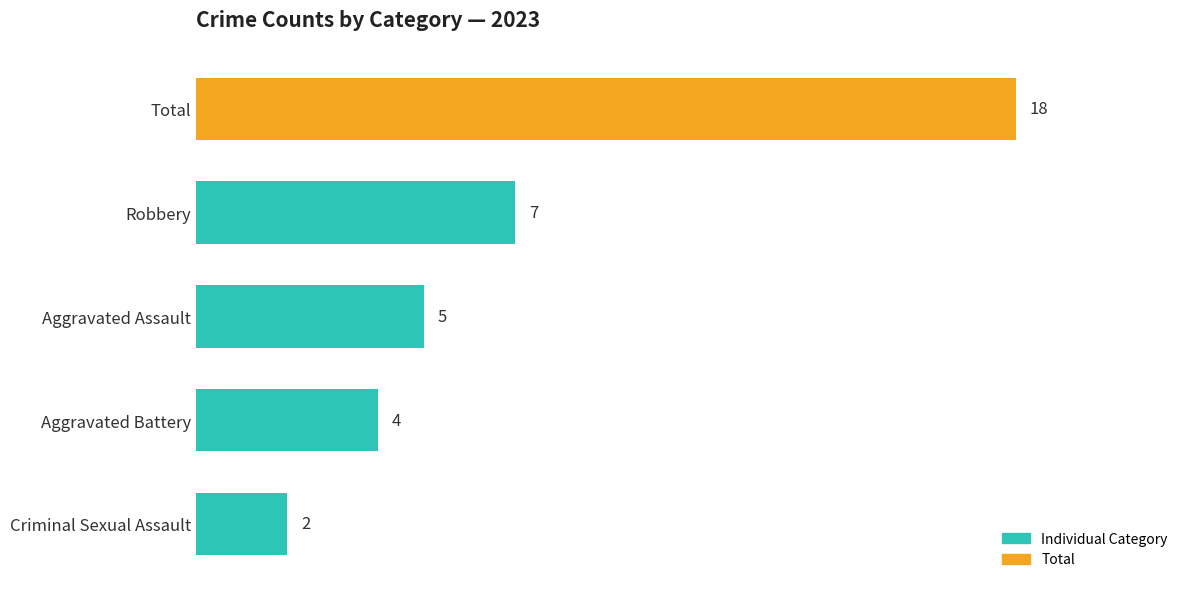

Which category has the highest value across all series?

Total